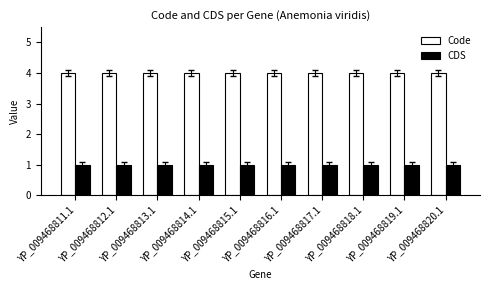

Rank the series at YP_009468814.1 from highest to lowest value.

Code, CDS